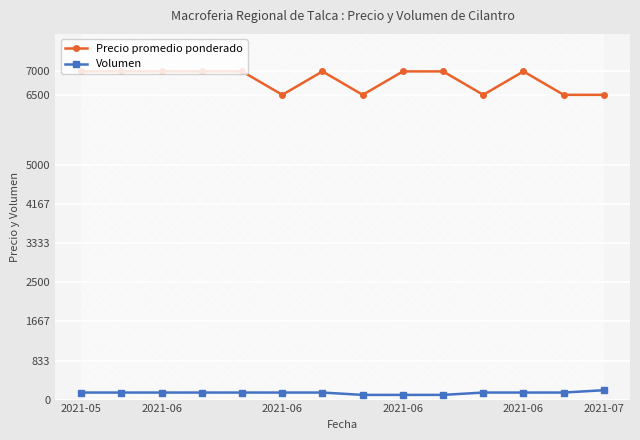

What is the maximum value shown in the chart?

7000